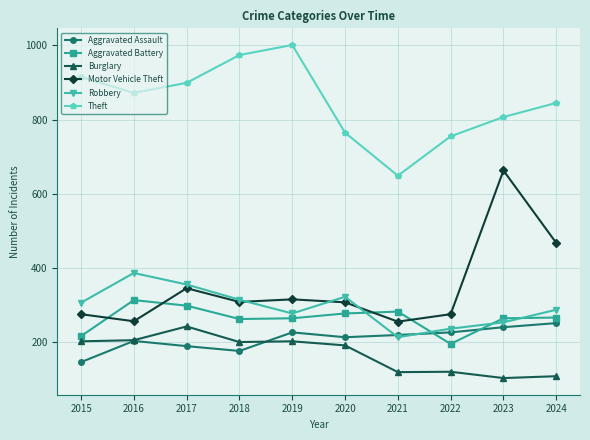

Is this an area chart (filled region under the line)?

No